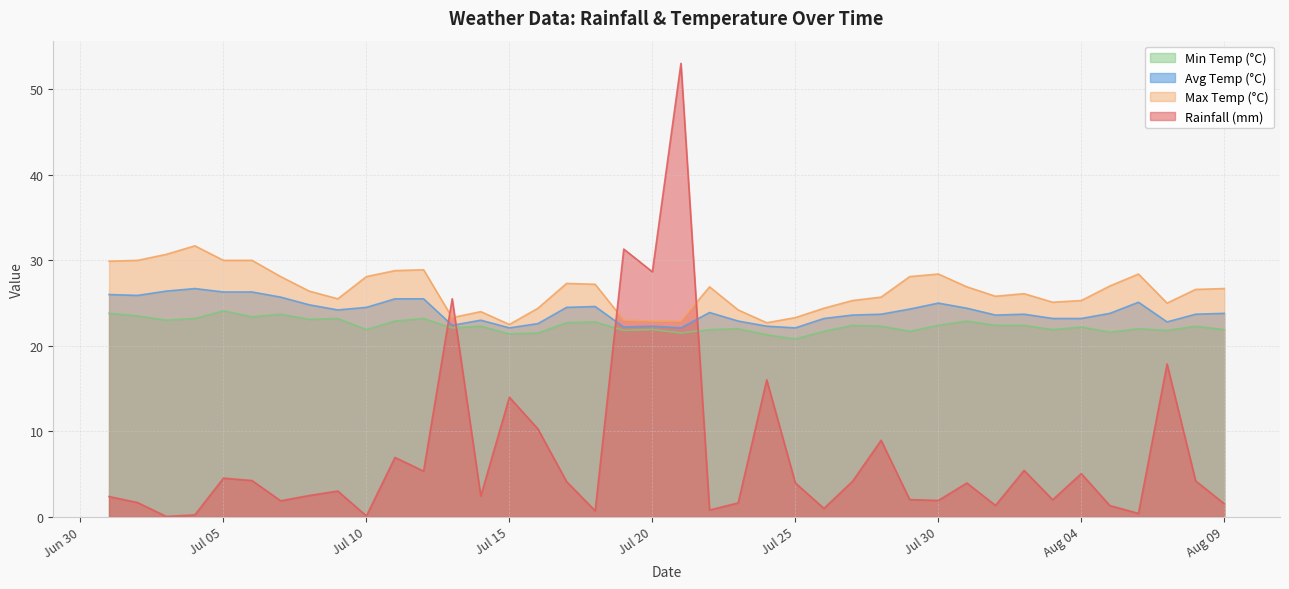

Where do rainfall_mm and max_temp_c first cross each other?

2024-07-12 and 2024-07-13